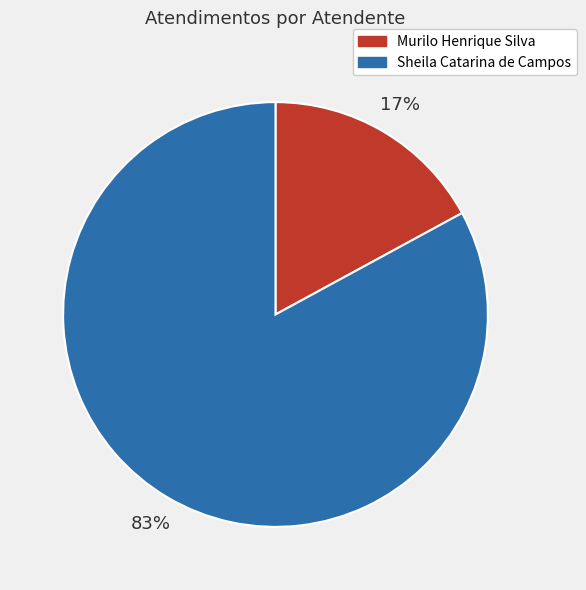

To the nearest percent, what is the combined percentage of Murilo Henrique Silva and Sheila Catarina de Campos?

100%